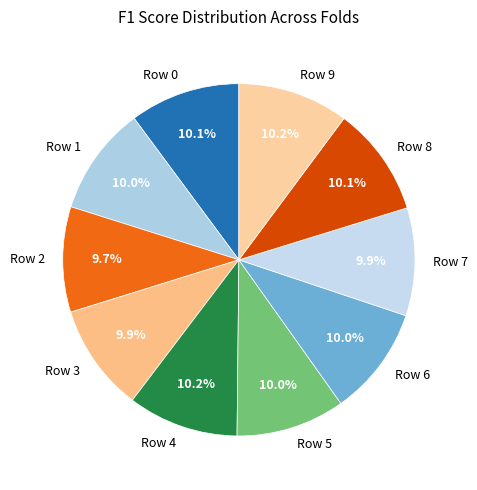

Does Row 4 account for over 50% of the chart?

No